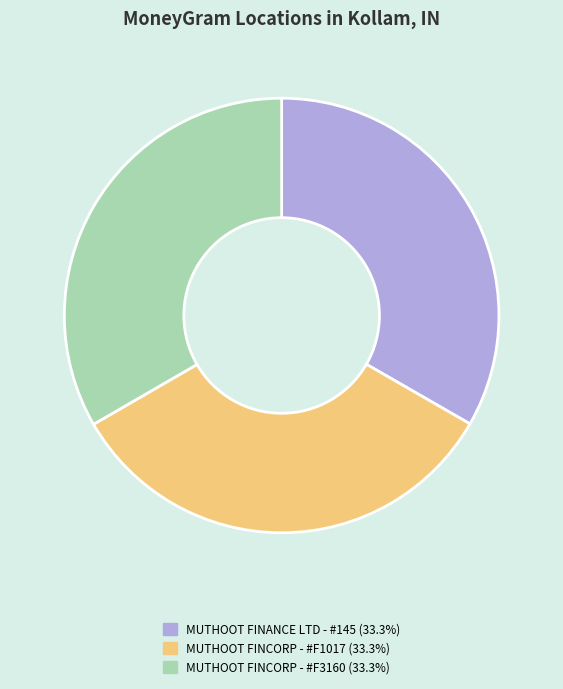

Is there any slice that represents more than half of the pie?

No